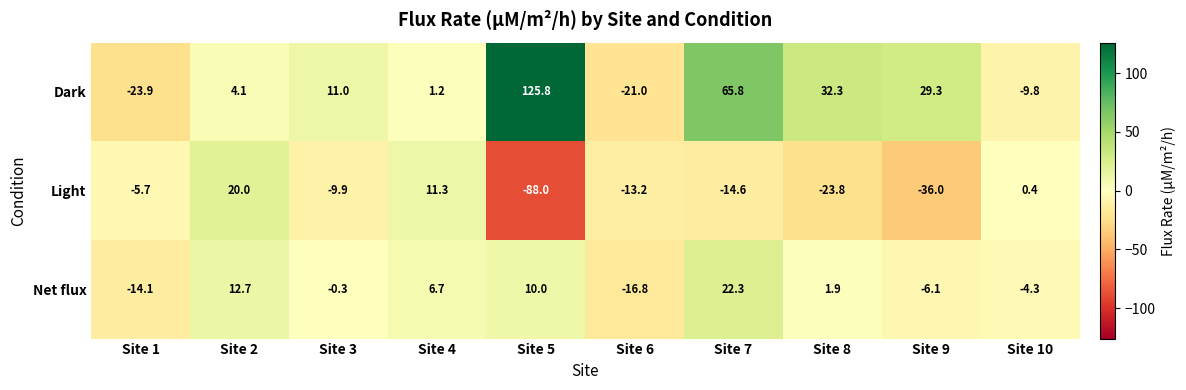

Rank the series by their average value, from highest to lowest.

Dark, Net flux, Light